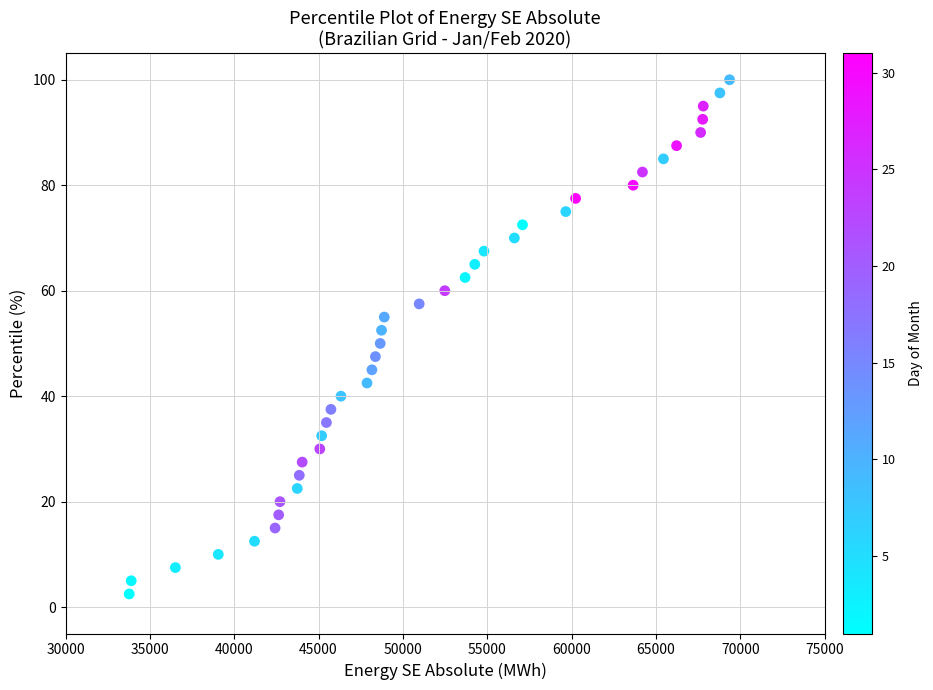

What is the range of X values (max minus min)?

35593.9